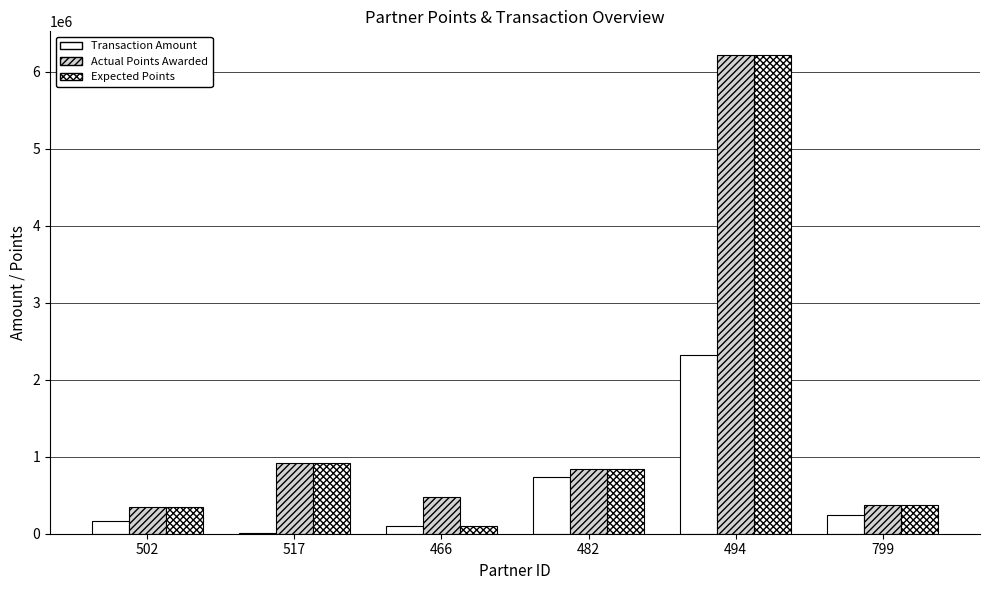

Reading right to left, extract all data points from this chart.

Transaction Amount: 239914	2316682	742211	94721	12296	166375
Actual Points Awarded: 371696	6213791	843087	473605	924663	347626
Expected Points: 371696	6213791	843087	94721	924663	347626